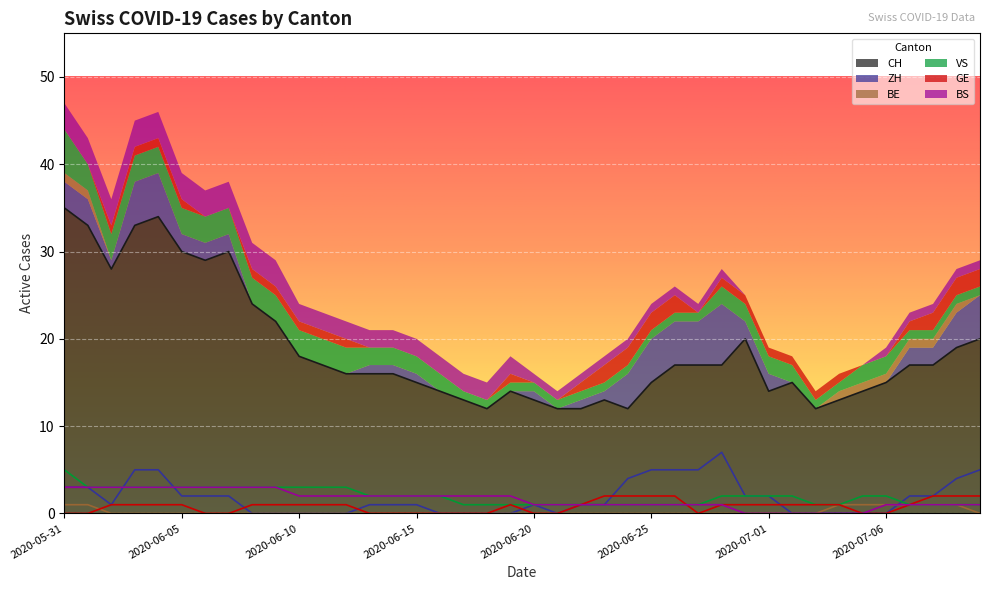

What is the label of the 29th point from the right?

2020-06-11